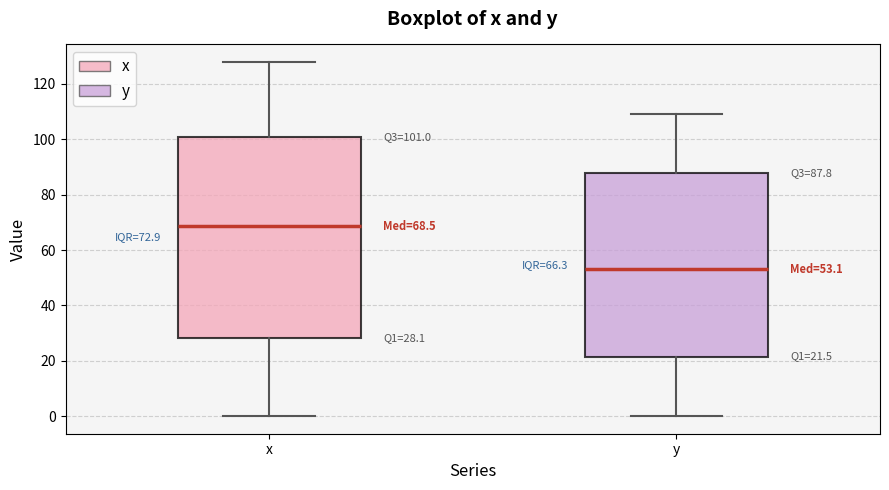

Which box's median line is the lowest?

y